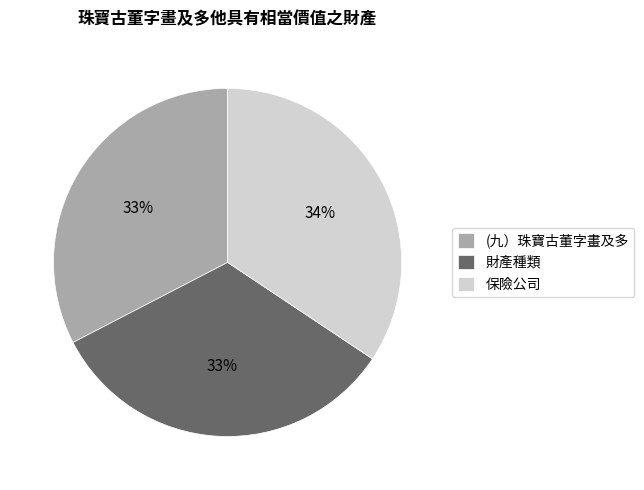

Which slice is the largest?

保險公司